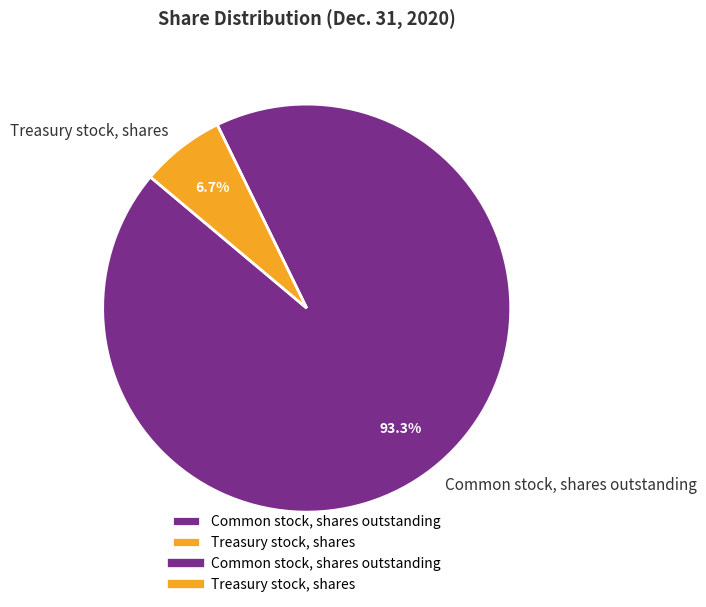

The Treasury stock, shares slice represents 15% of the pie. True or false?

False